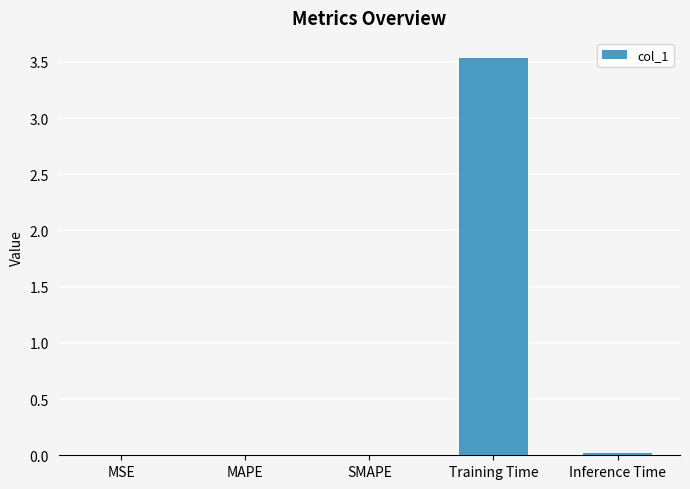

Is it true that the value at Inference Time is 0.0?

True